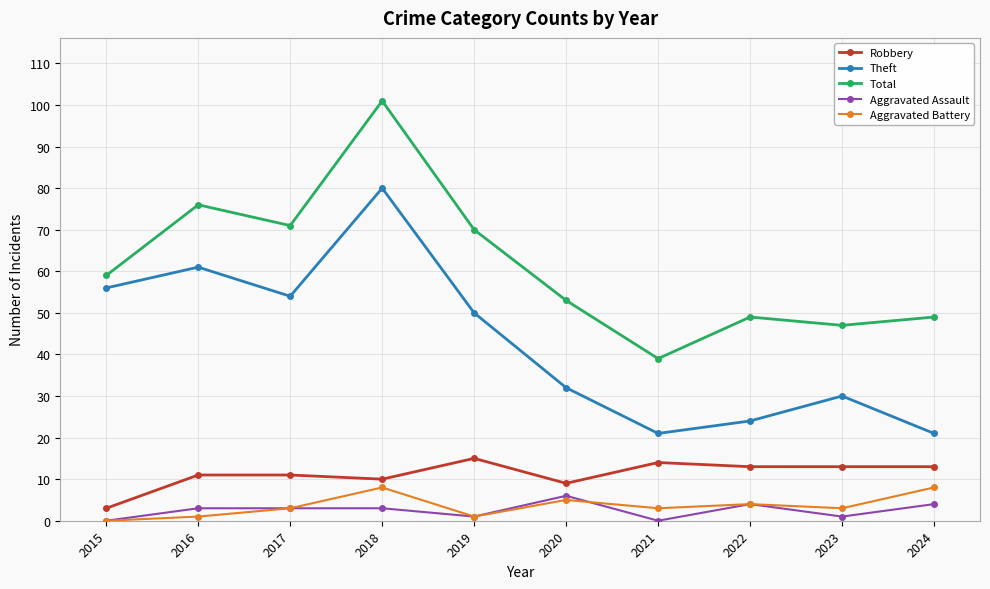

What is the value of the Robbery point at the 3rd from the left?

11